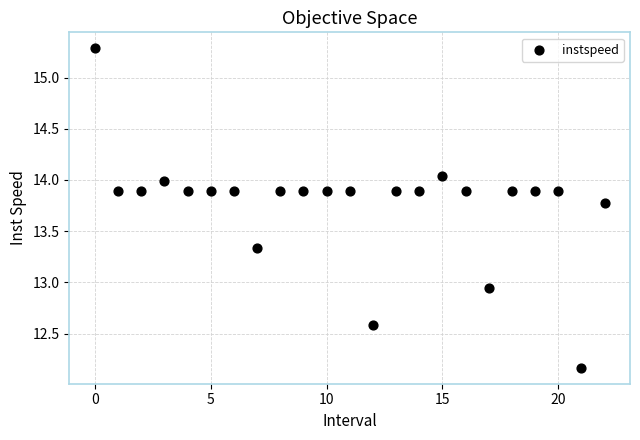

What is the range of Y values (max minus min)?

3.1